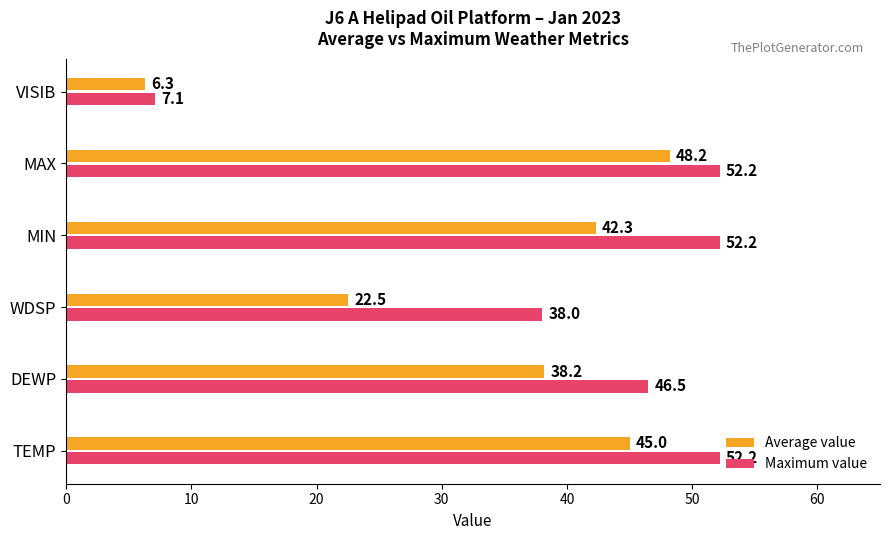

What is the difference between the maximum and minimum values in the Average value series?

41.9